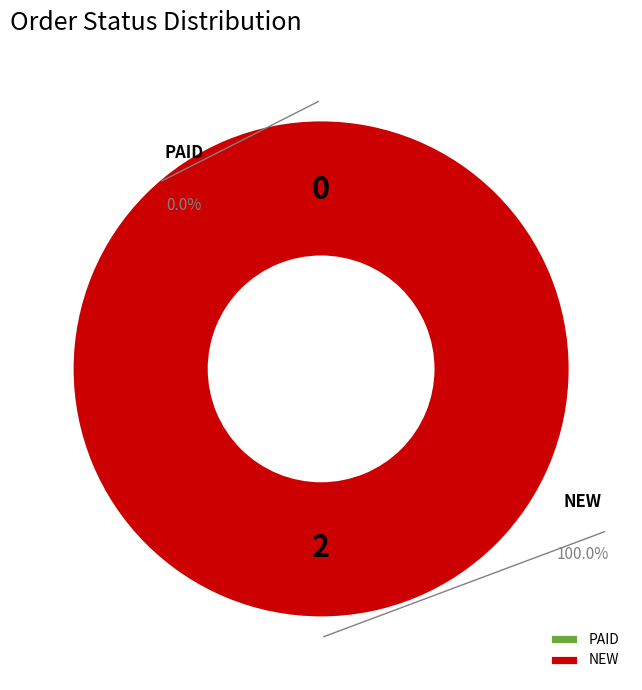

The NEW slice represents 89% of the pie. True or false?

False